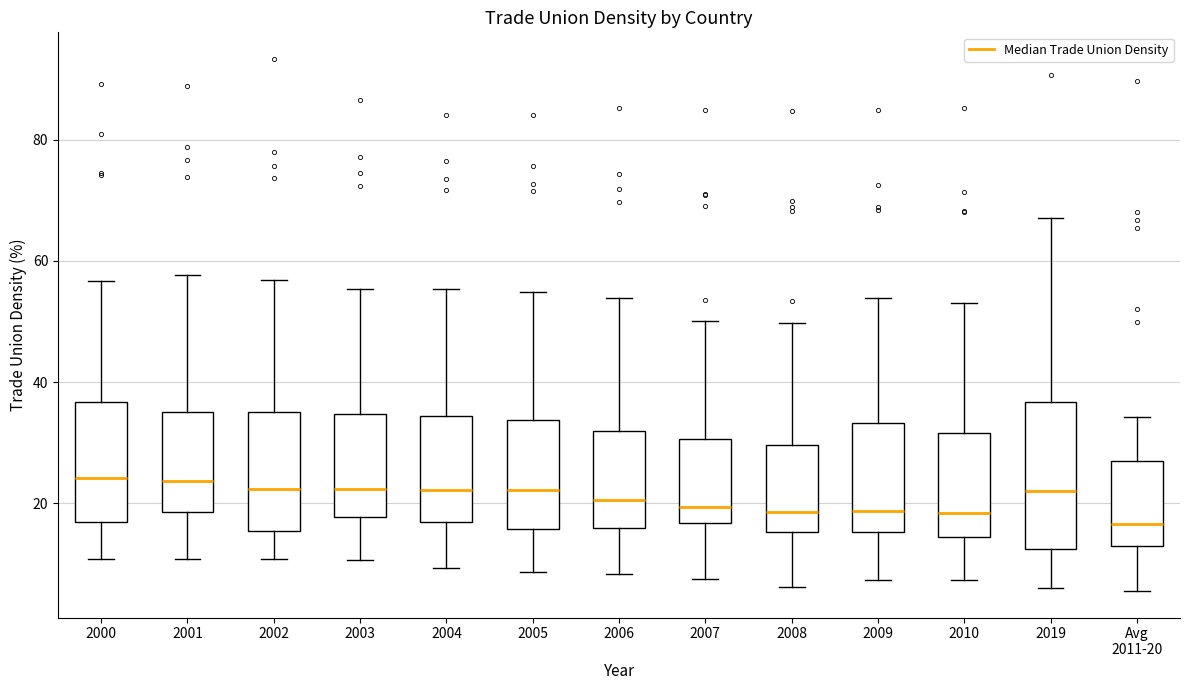

Where is the upper edge of the box for 2003 on the y-axis? The values are not printed on the chart, so give them approximately, as read against the axis.

34